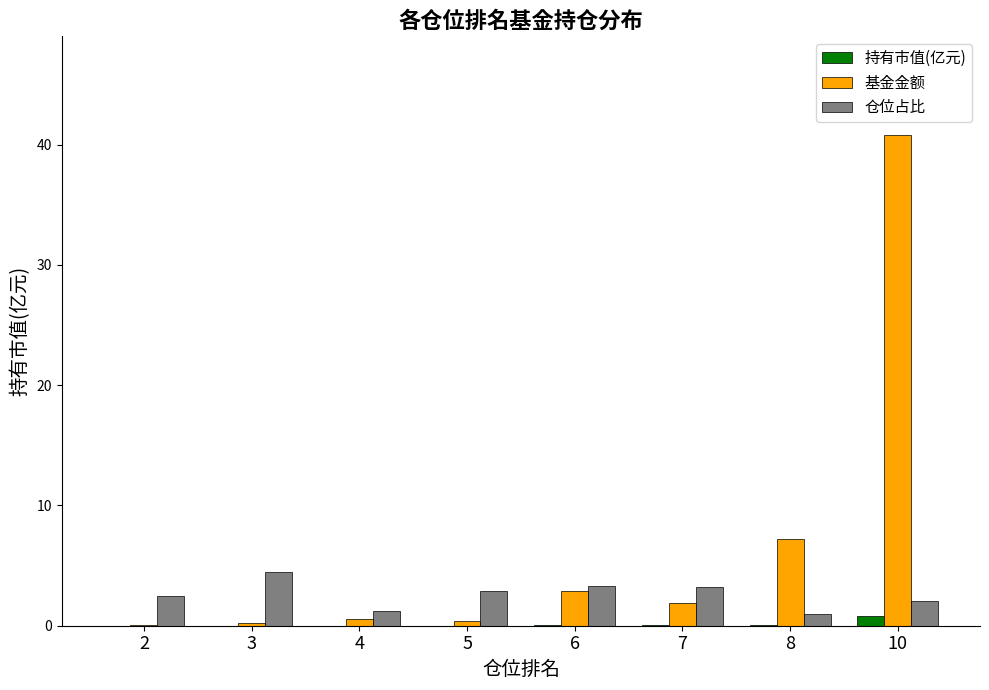

What is the sum of all 持有市值(亿元) values?

1.1